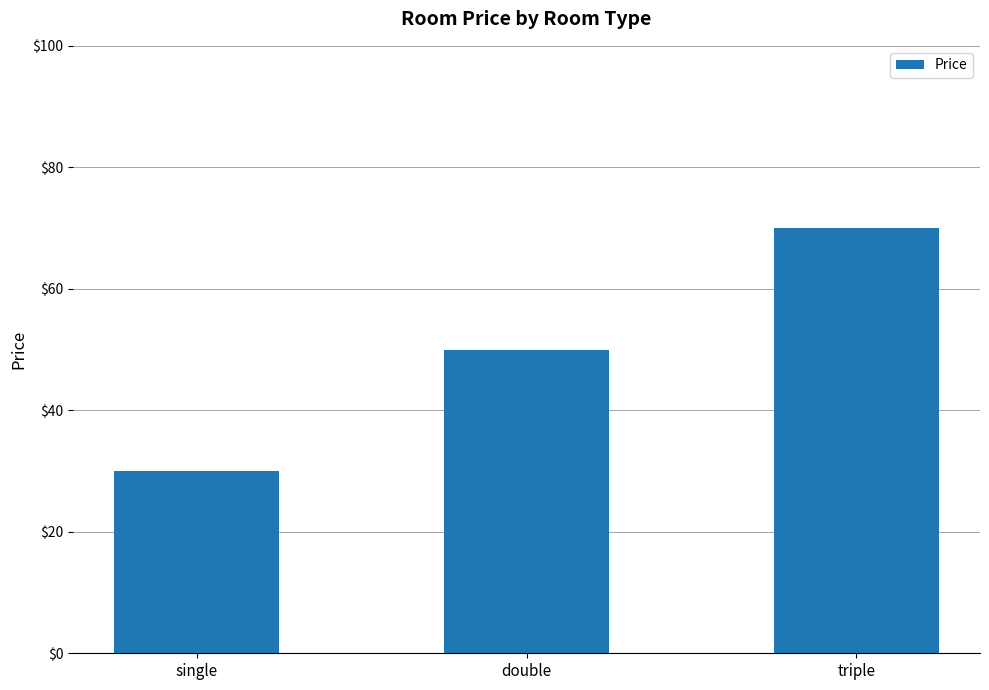

Is it true that the value at single is 15?

False